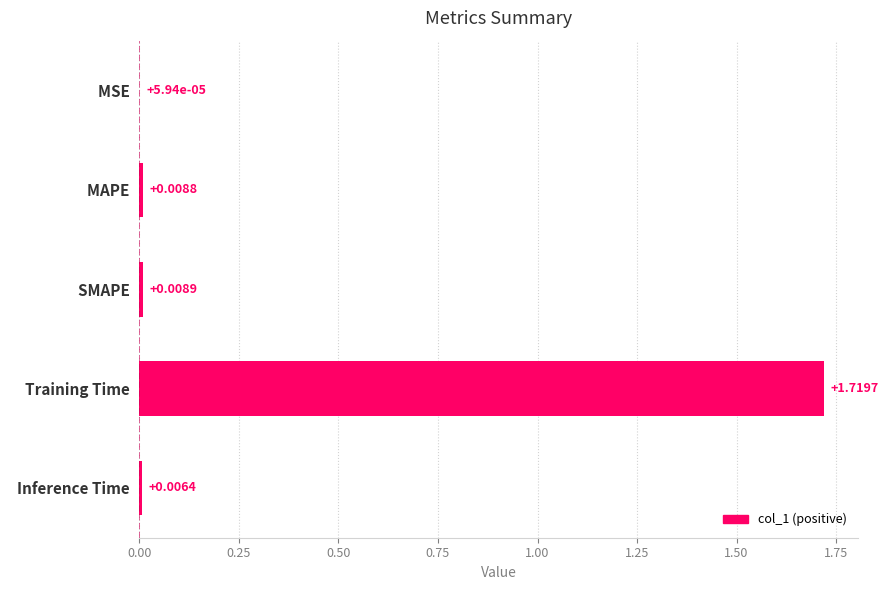

Which category has the highest value across all series?

  Training Time